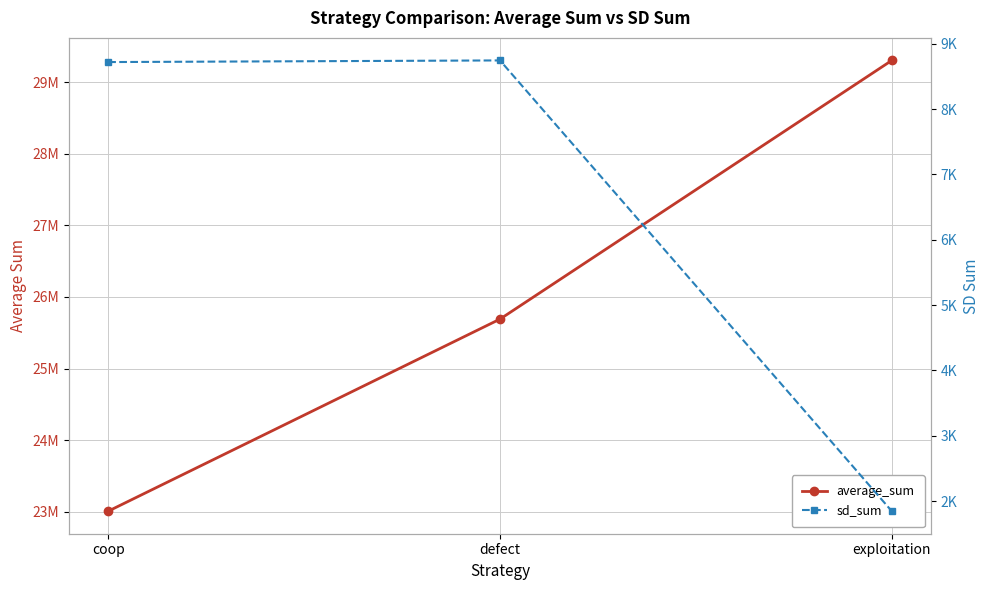

Between coop and exploitation, which series saw the biggest shift?

average_sum